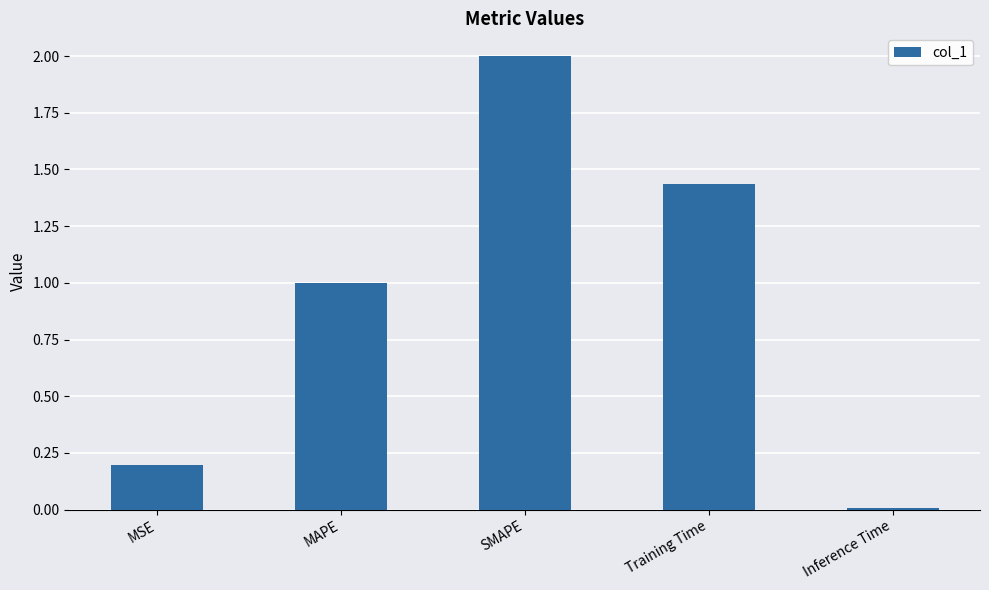

At which category does the chart reach its peak across all series?

SMAPE